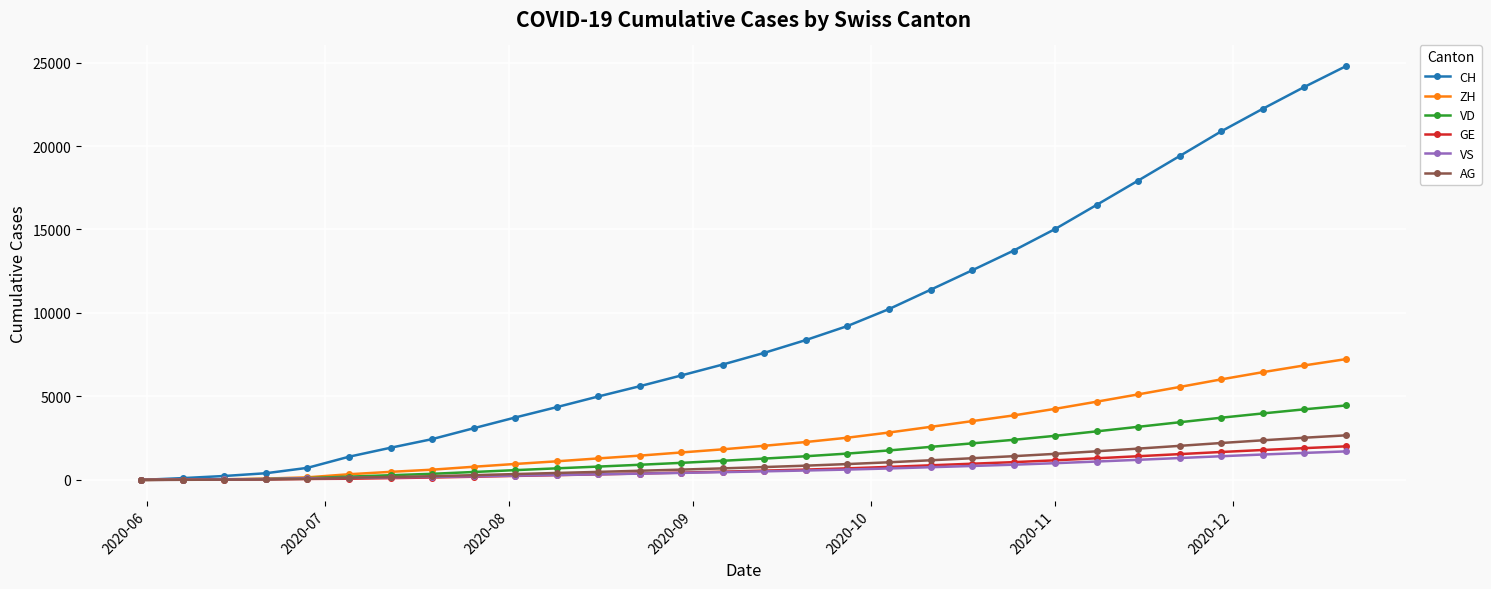

Which series has the largest range (max minus min)?

CH